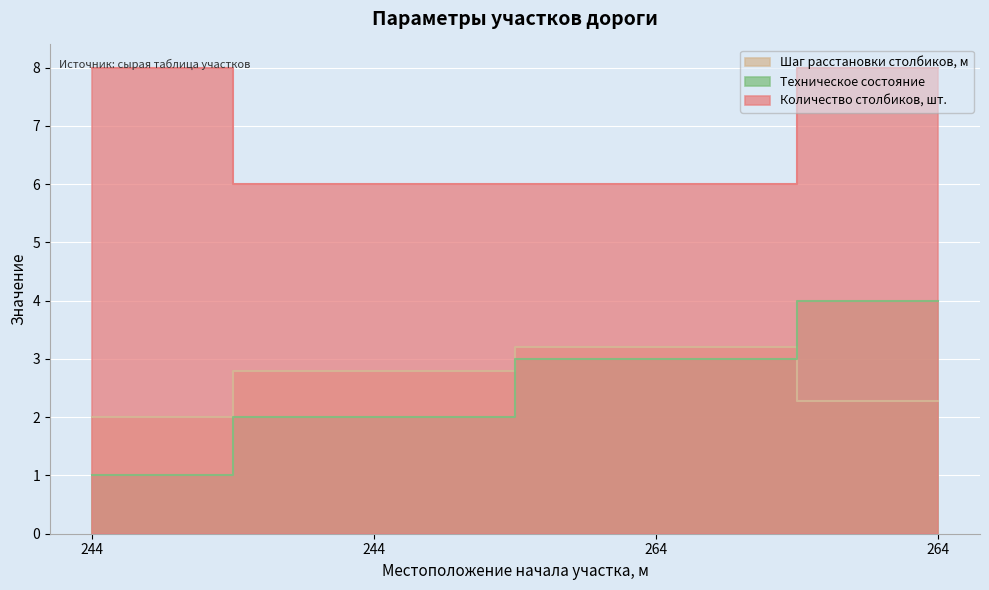

What is the difference between the maximum and minimum values in the Количество столбиков, шт. series?

2.0